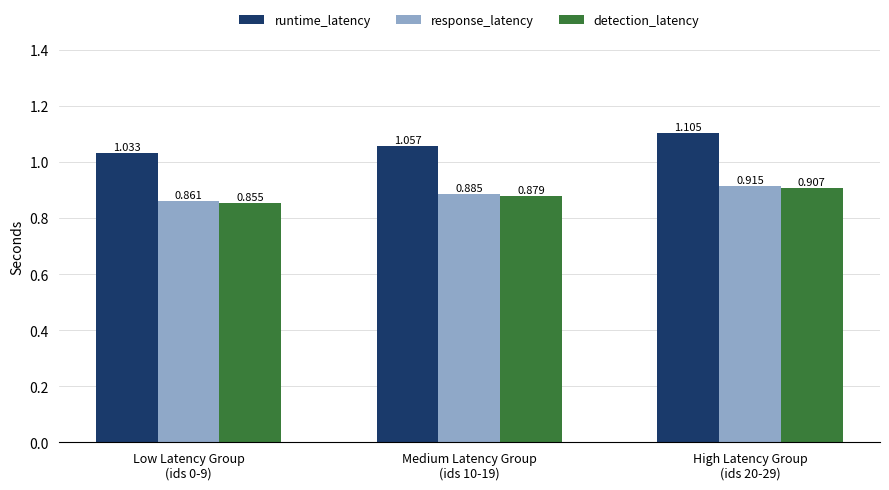

What position from the right is Medium Latency Group
(ids 10-19)?

2